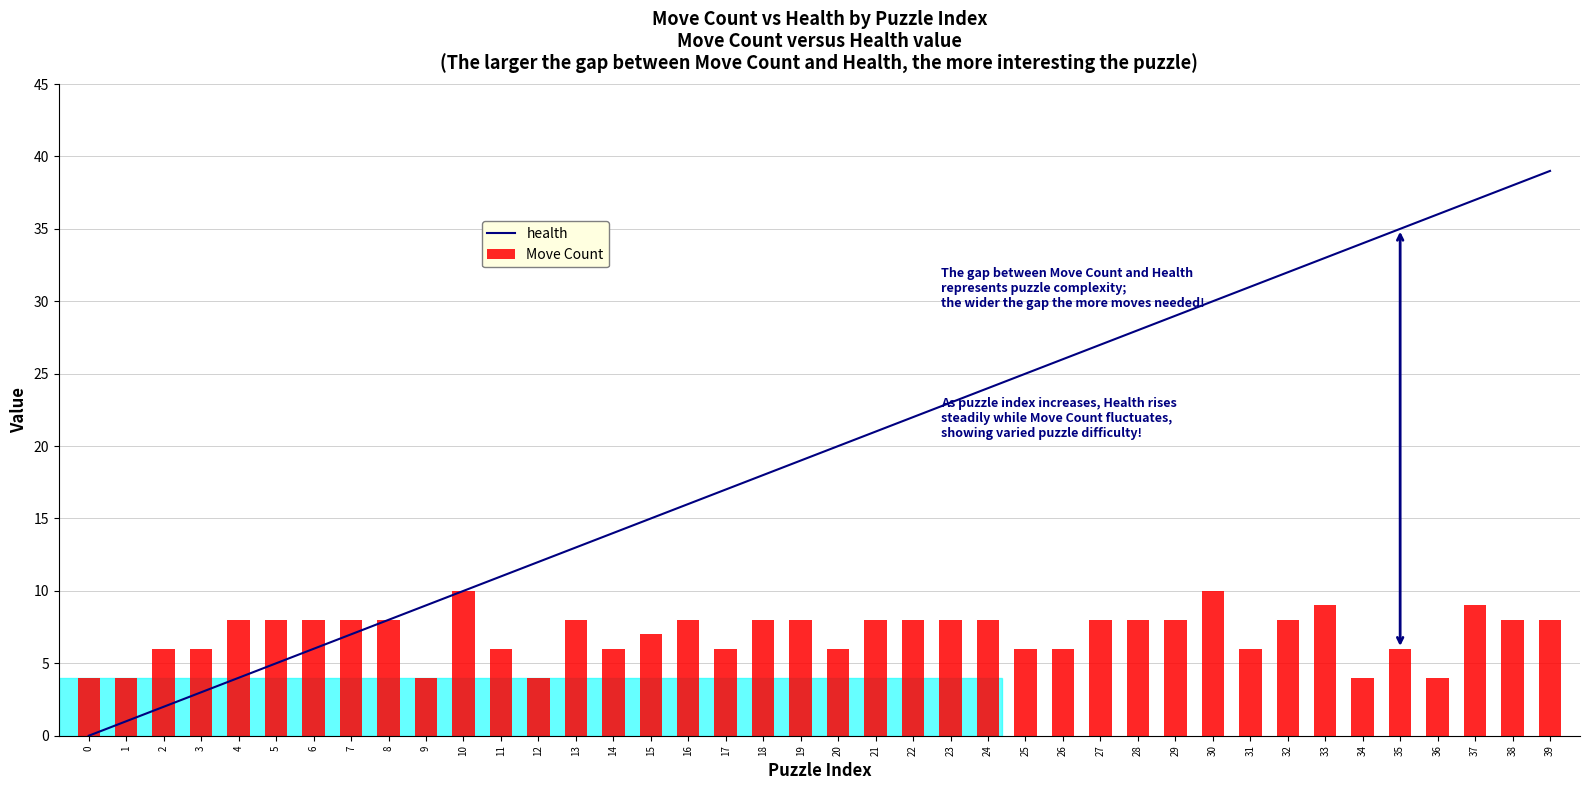

What is the spread (max minus min) of values at 15?

8